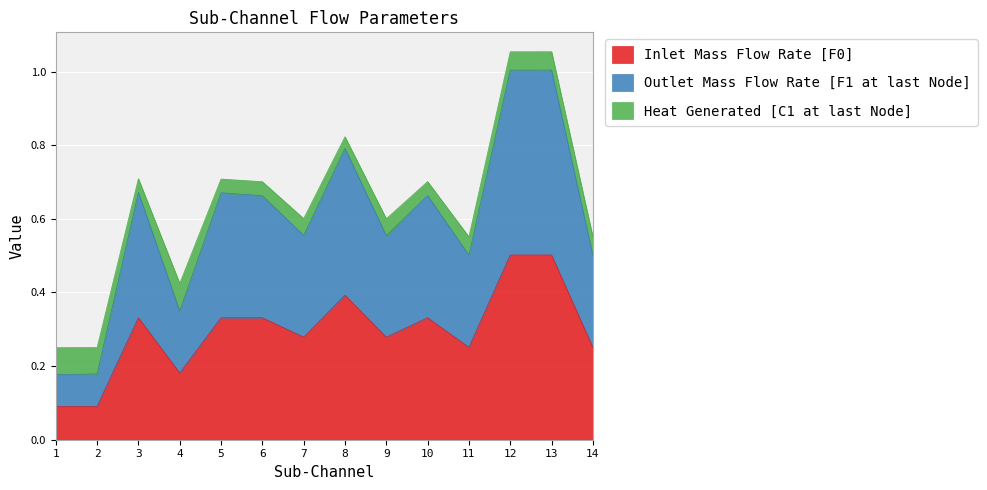

True or false: Inlet Mass Flow Rate [F0] has more than 2 points higher than both neighbors.

True